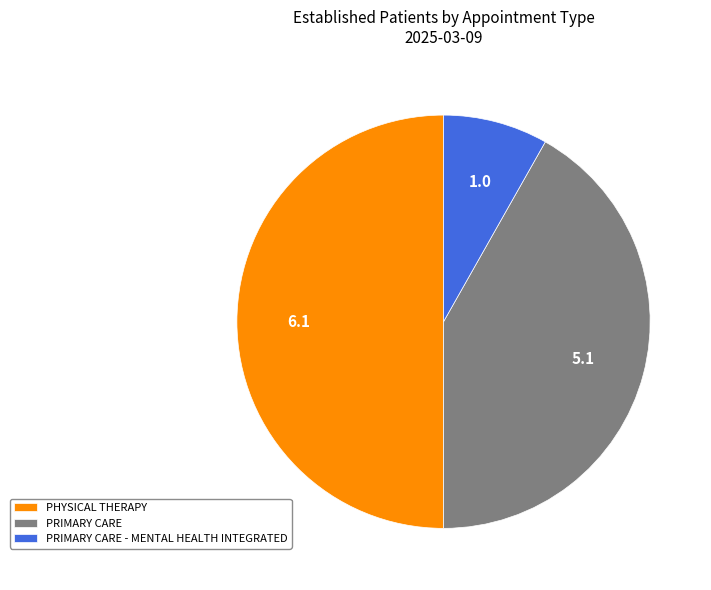

Between PRIMARY CARE and PRIMARY CARE - MENTAL HEALTH INTEGRATED, which is larger?

PRIMARY CARE